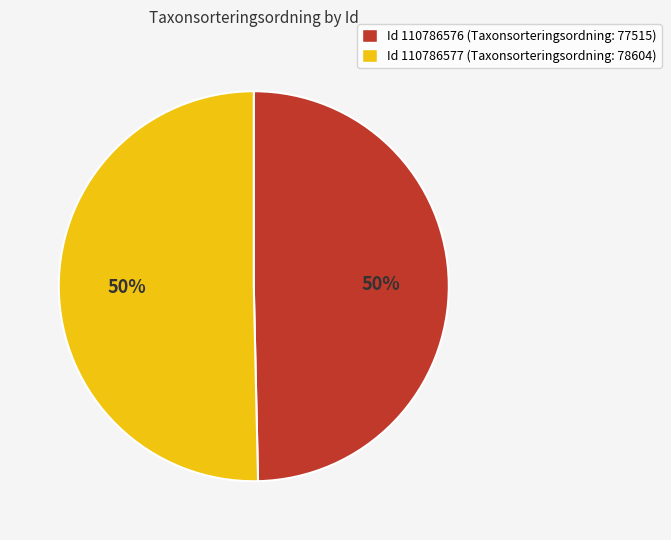

To the nearest percent, what is the average slice percentage?

50%